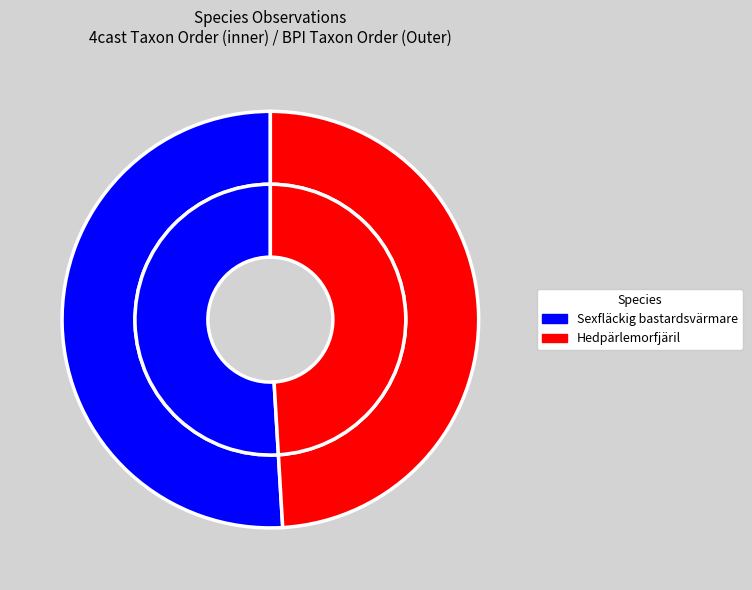

To the nearest percent, what portion does Hedpärlemorfjäril represent?

49%